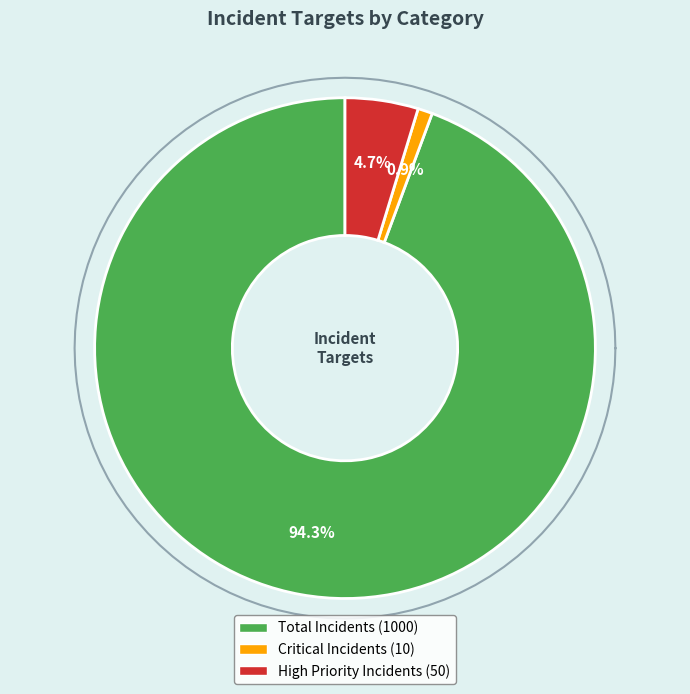

To the nearest percent, what is the difference between the largest and smallest slice percentages?

93%